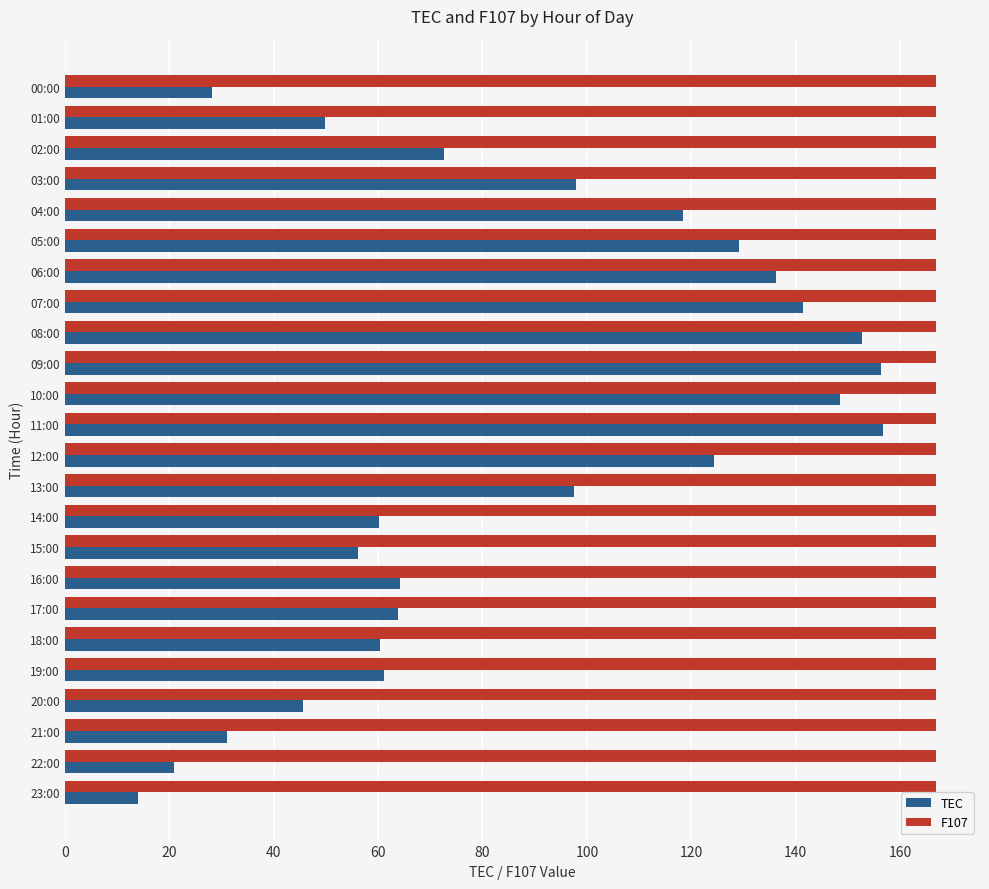

What is the difference between the second highest and minimum values in the TEC series?

142.3